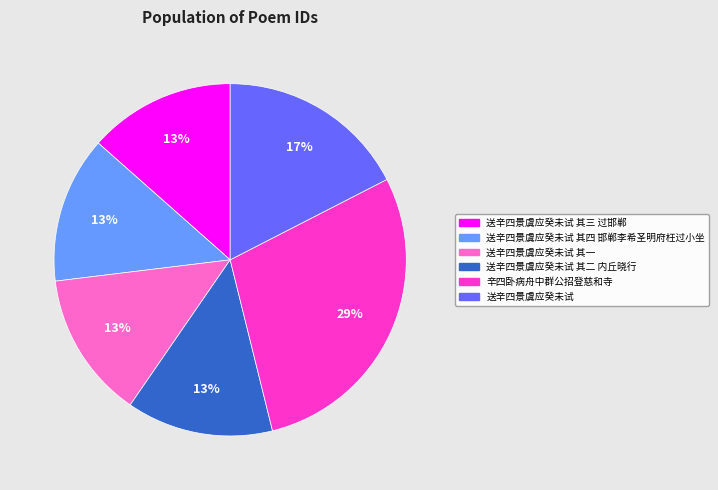

Is the sum of 辛四卧病舟中群公招登慈和寺 and 送辛四景虞应癸未试 其三 过邯郸 greater than half?

No